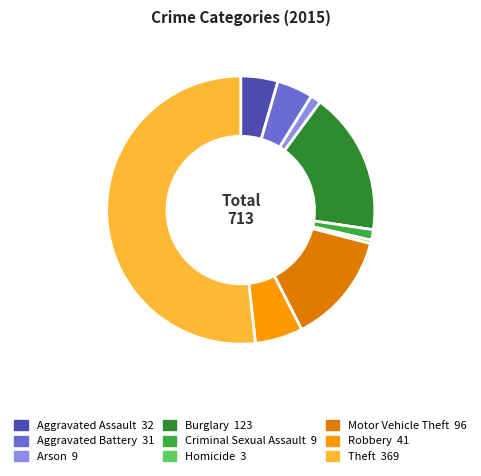

Which slice is the smallest?

Homicide